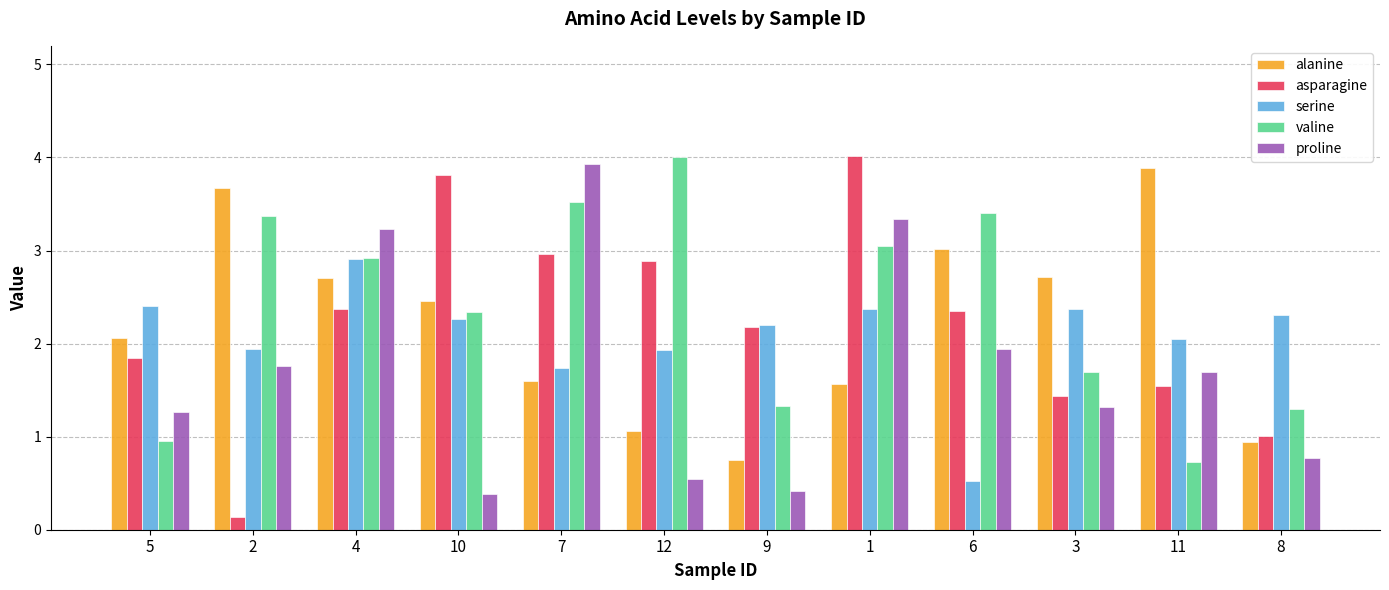

What is the label of the 3rd bar from the right?

3